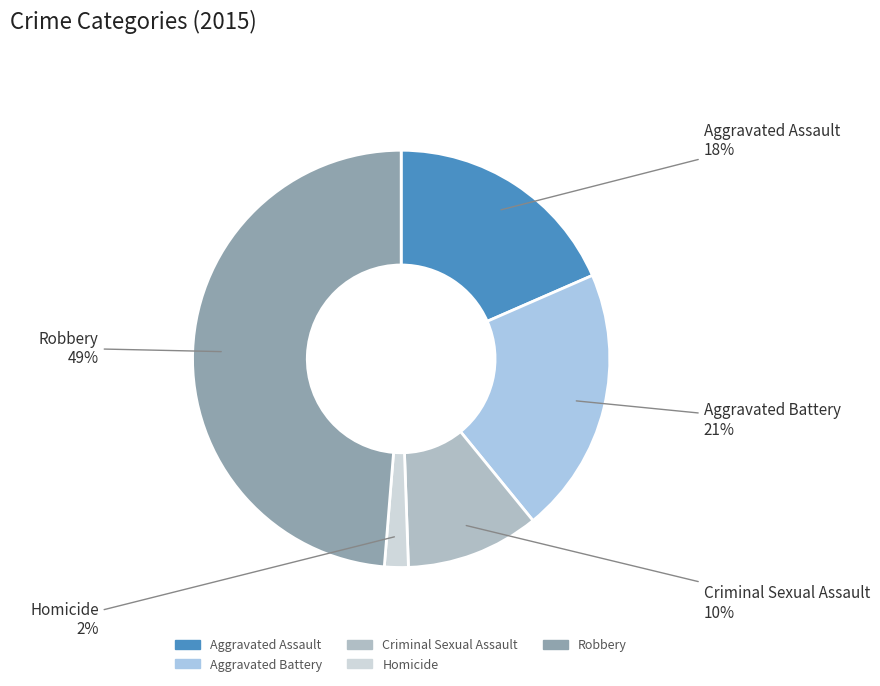

To the nearest percent, what is the average slice percentage?

20%